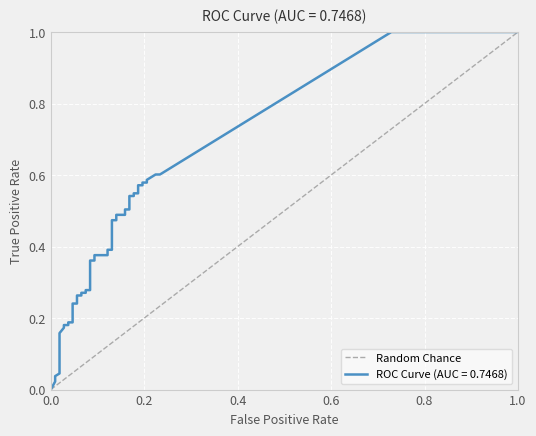

What is the difference between the maximum and minimum values?

1